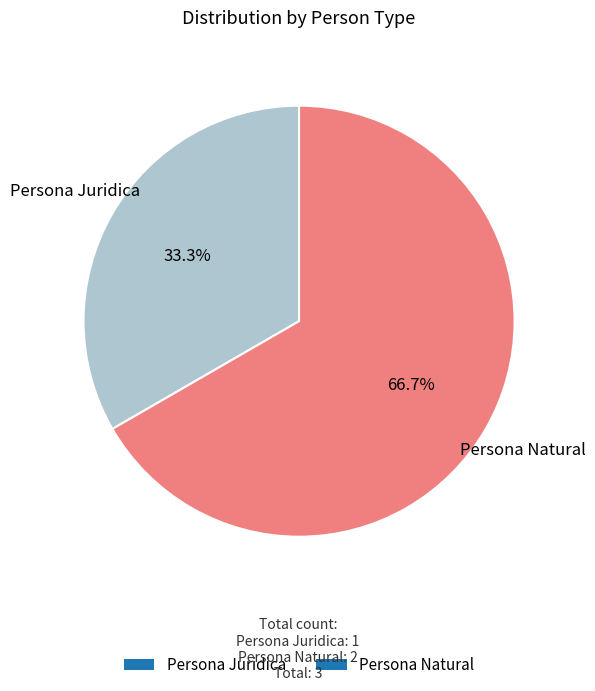

The Persona Juridica slice represents 33% of the pie. True or false?

True